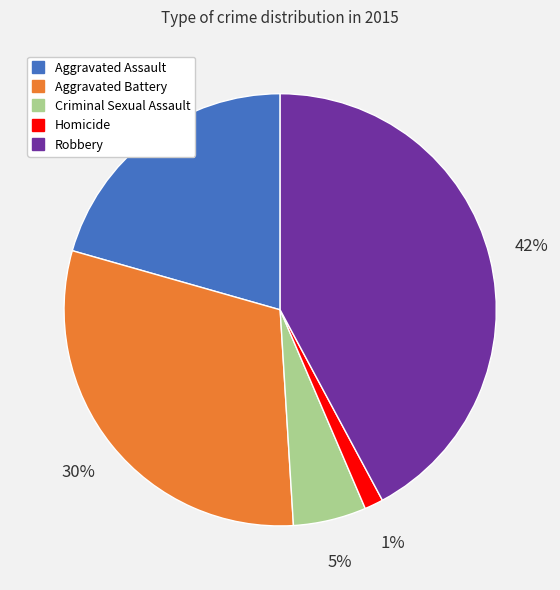

What percentage is the Robbery slice, to the nearest percent?

42%